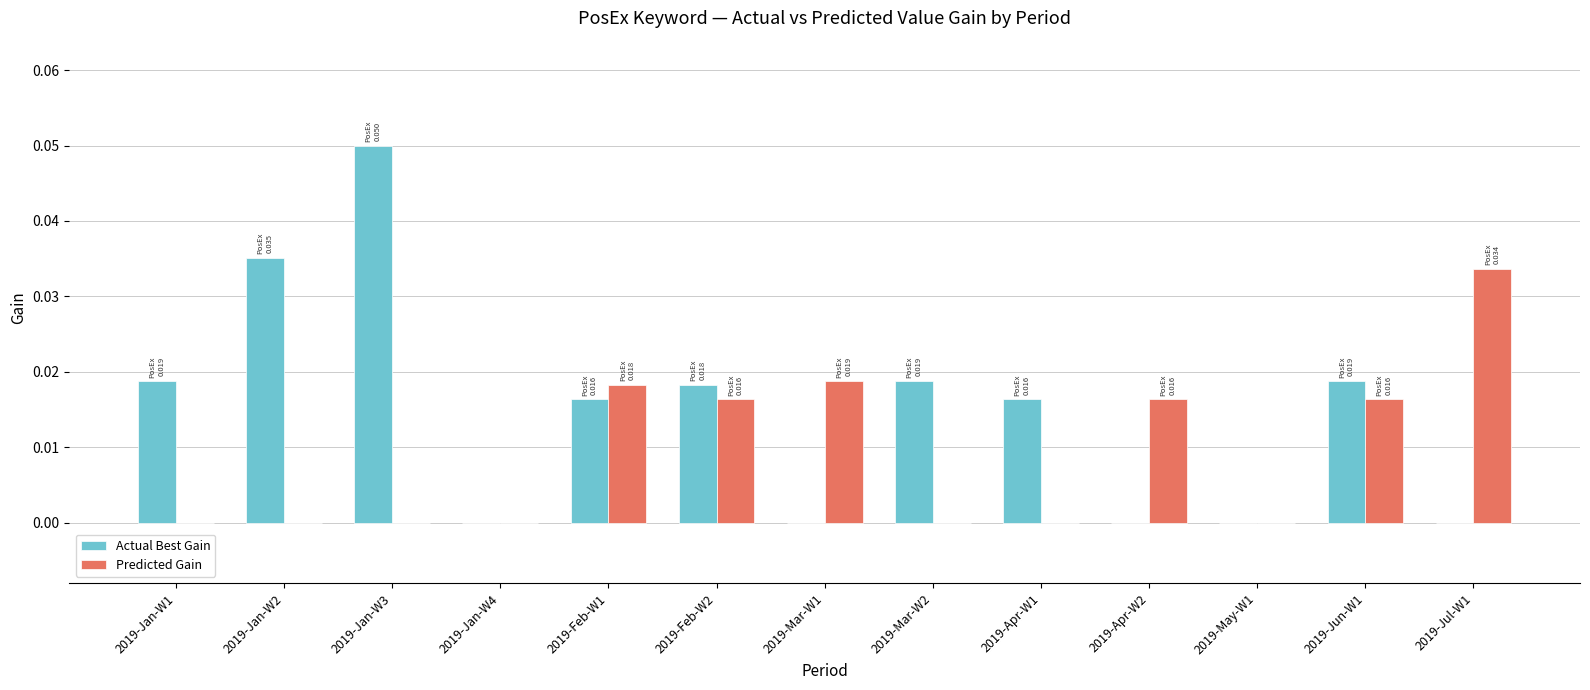

Count the Predicted Gain values in the range 0 to 1.

13